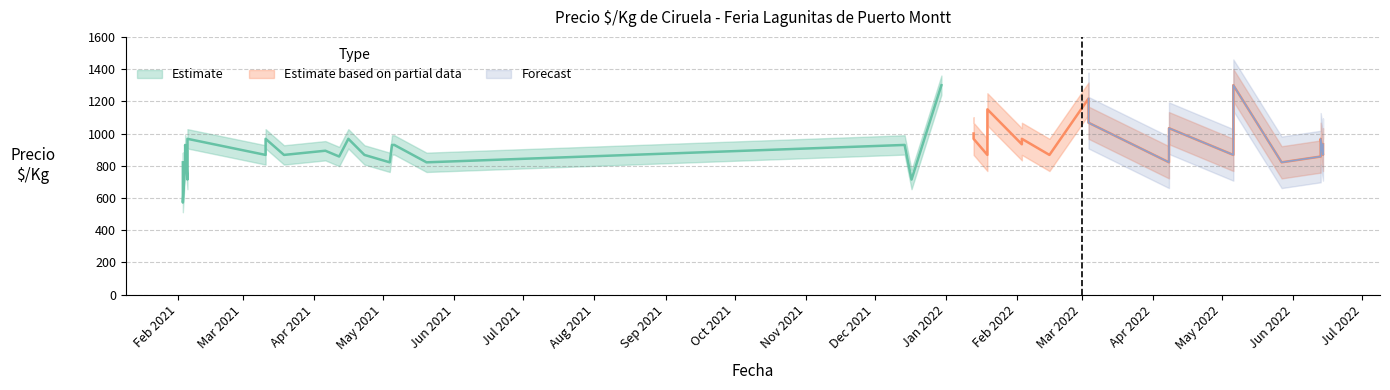

True or false: Precio minimo and Precio maximo cross at least once.

False